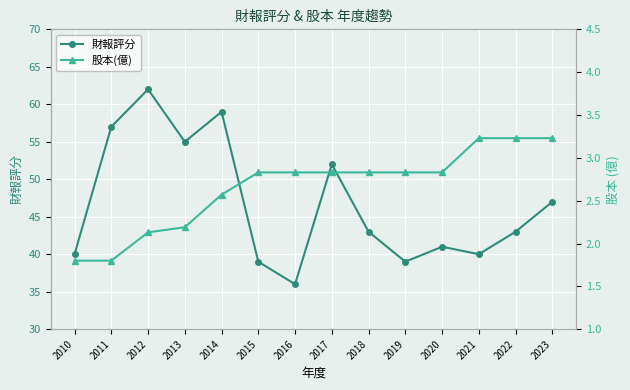

What is the difference between the highest and lowest values at 2023?

43.8